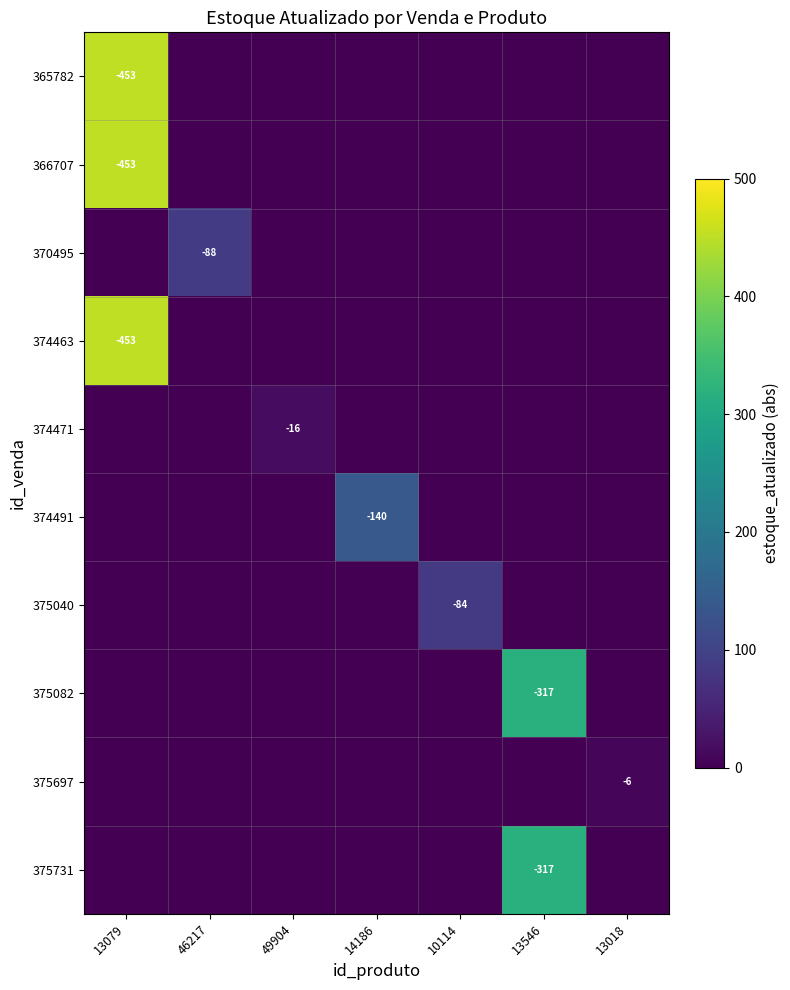

The 365782 series shows -453 at 13079. True or false?

True